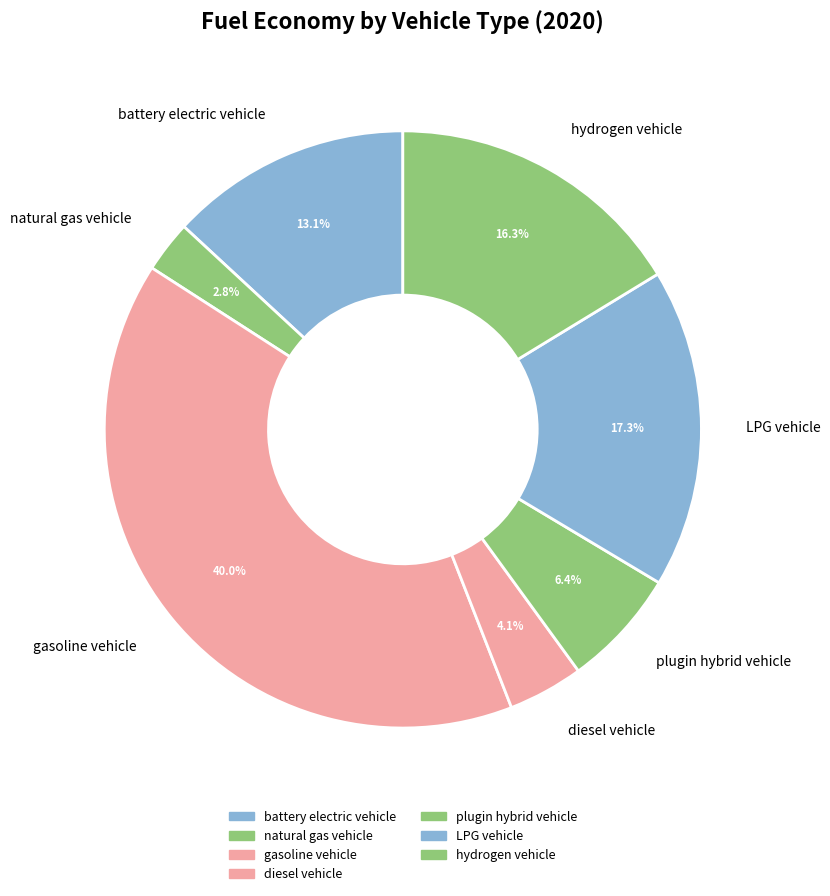

To the nearest percent, what is the difference between the hydrogen vehicle and gasoline vehicle slice percentages?

24%